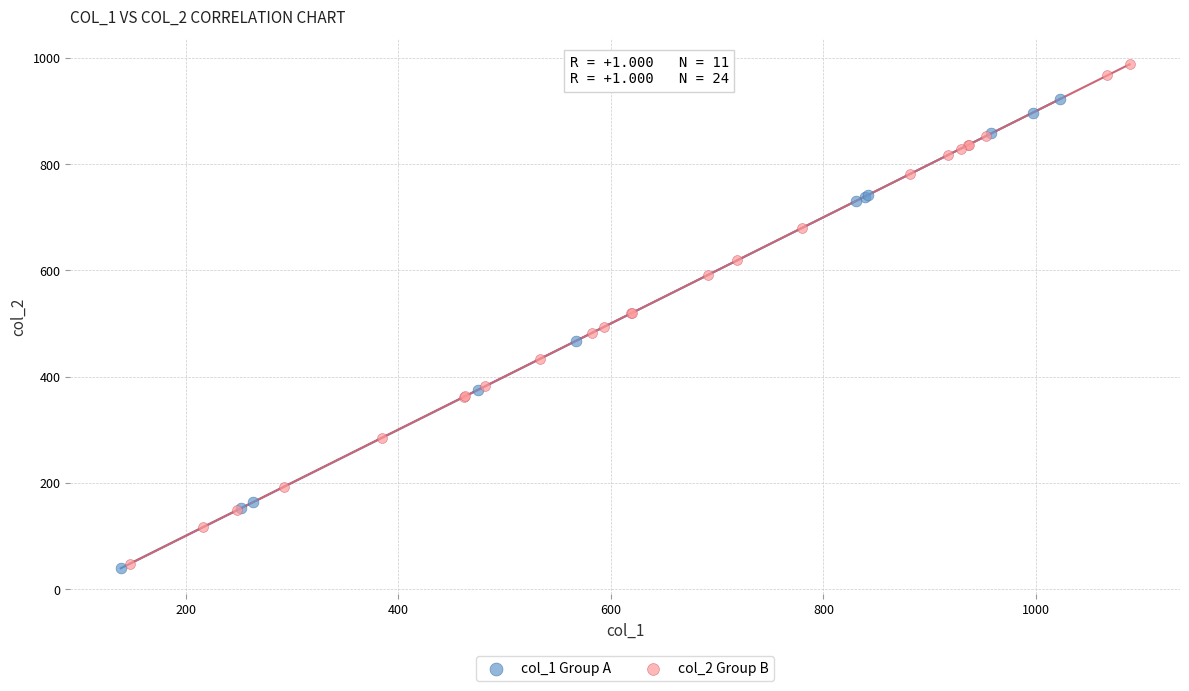

Which series contains the highest Y value?

col_2 Group B